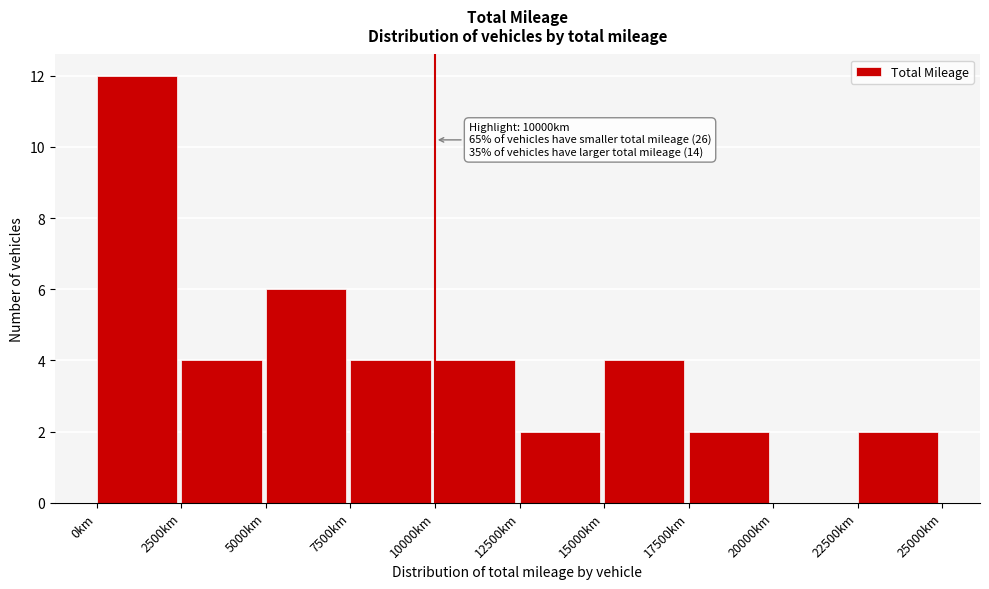

Which range on the x-axis has the tallest bar?

0 to 2500